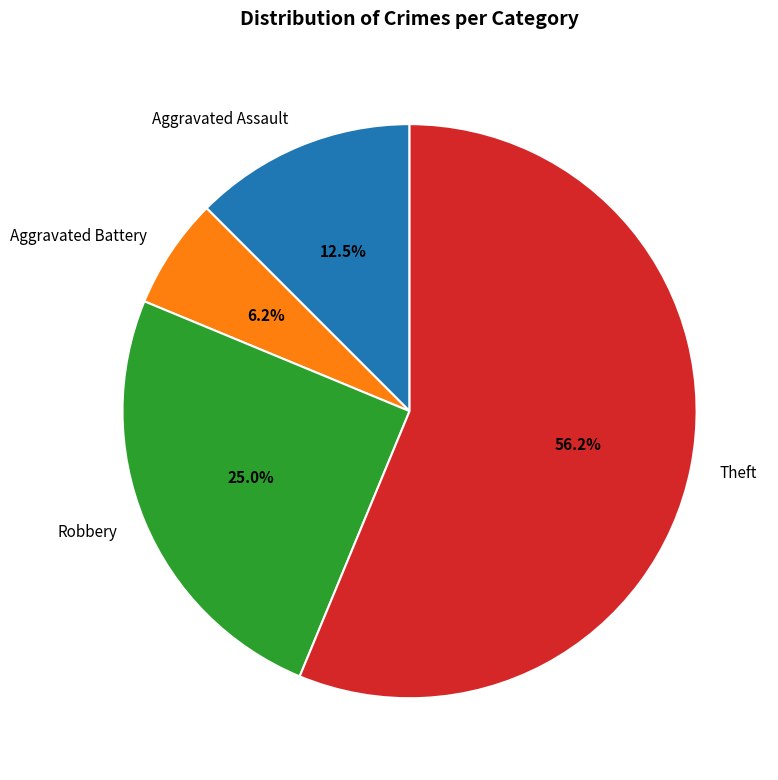

What is the majority slice?

Theft